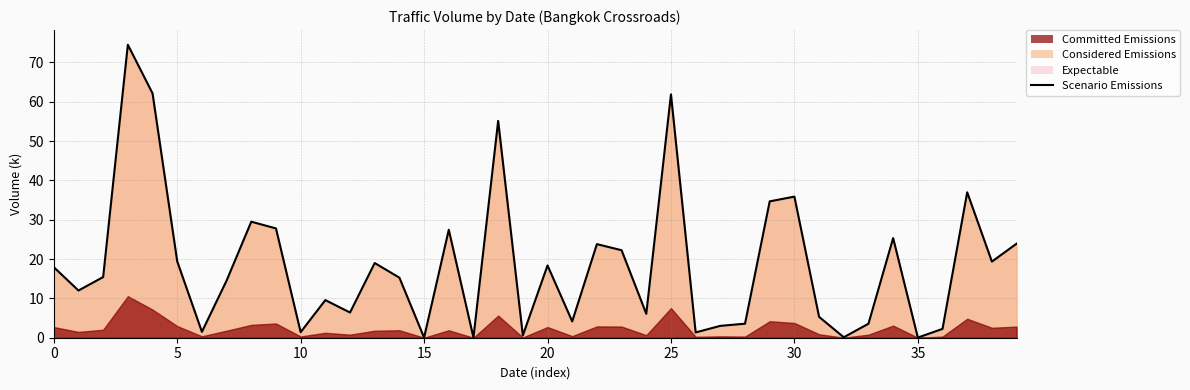

What is the difference between the maximum and minimum values?

74.4